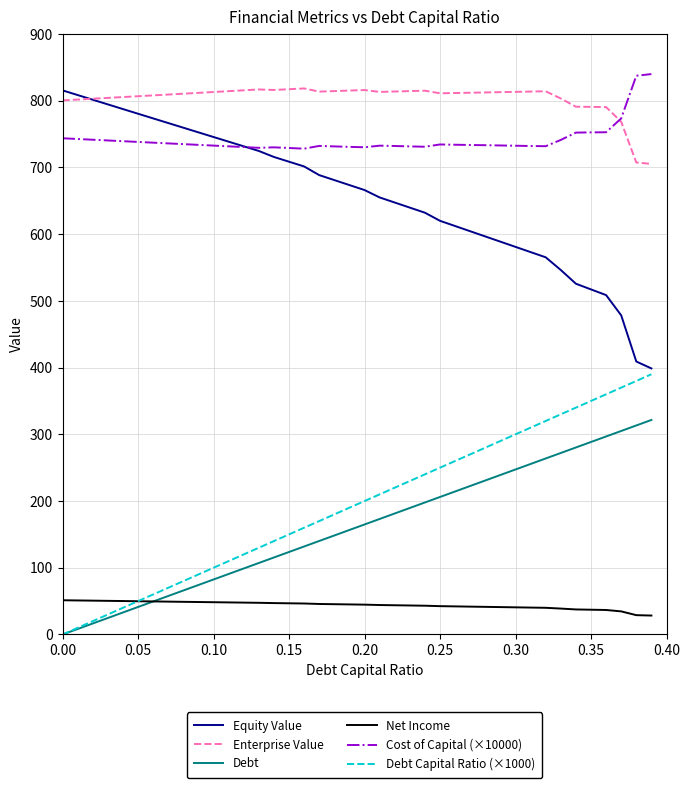

What is the minimum value for Cost of Capital (×10000)?

728.1